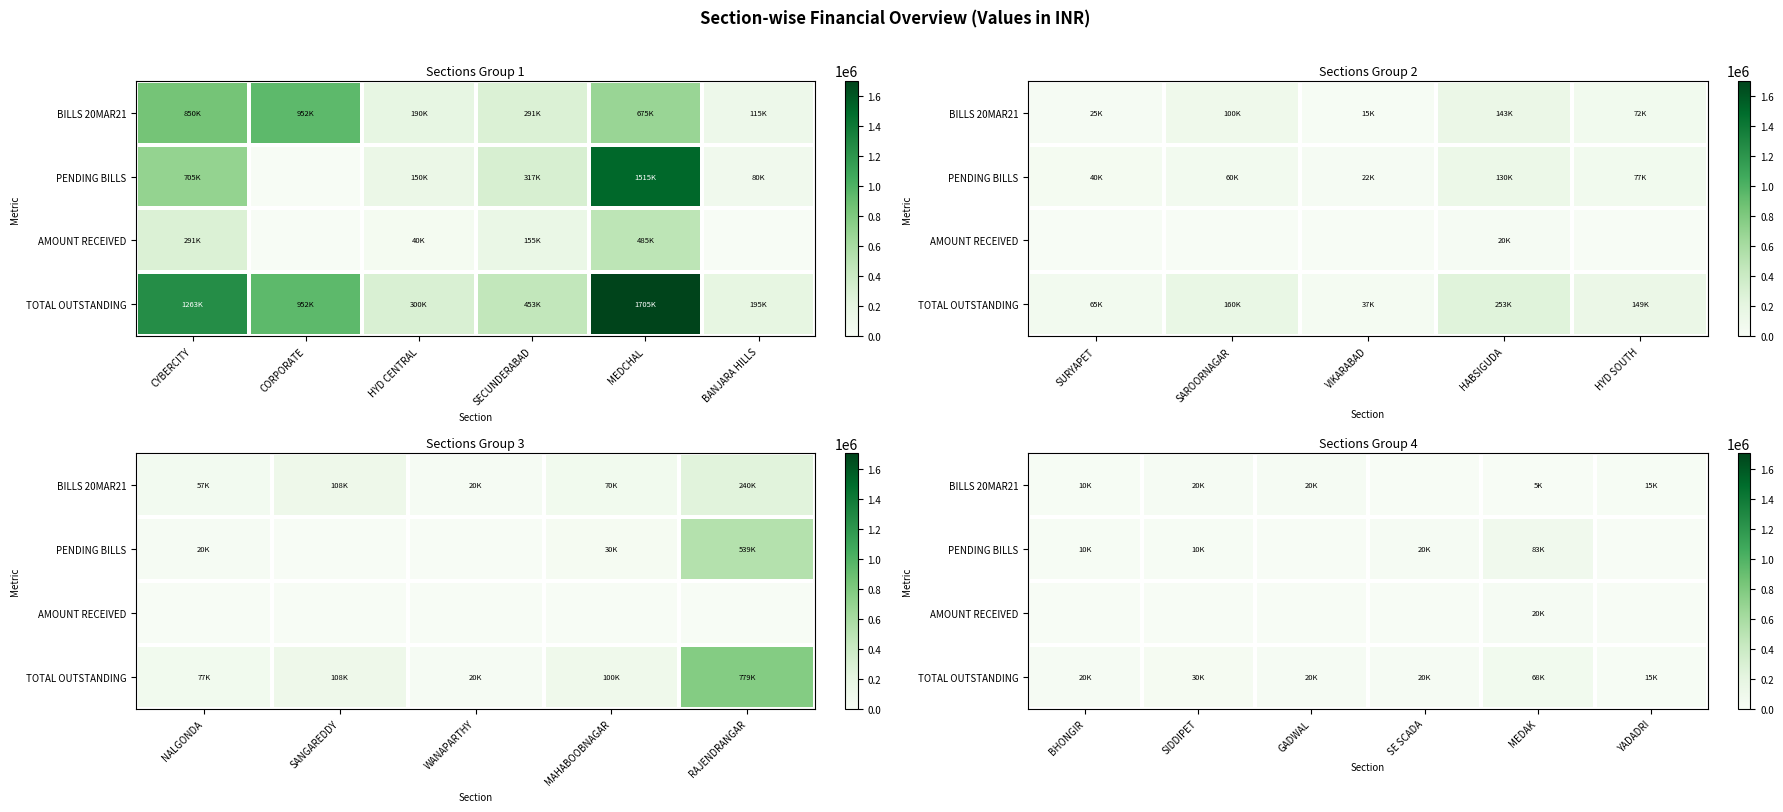

Rank the series at BHONGIR from highest to lowest value.

TOTAL OUTSTANDING, BILLS 20MAR21, PENDING BILLS, AMOUNT RECEIVED